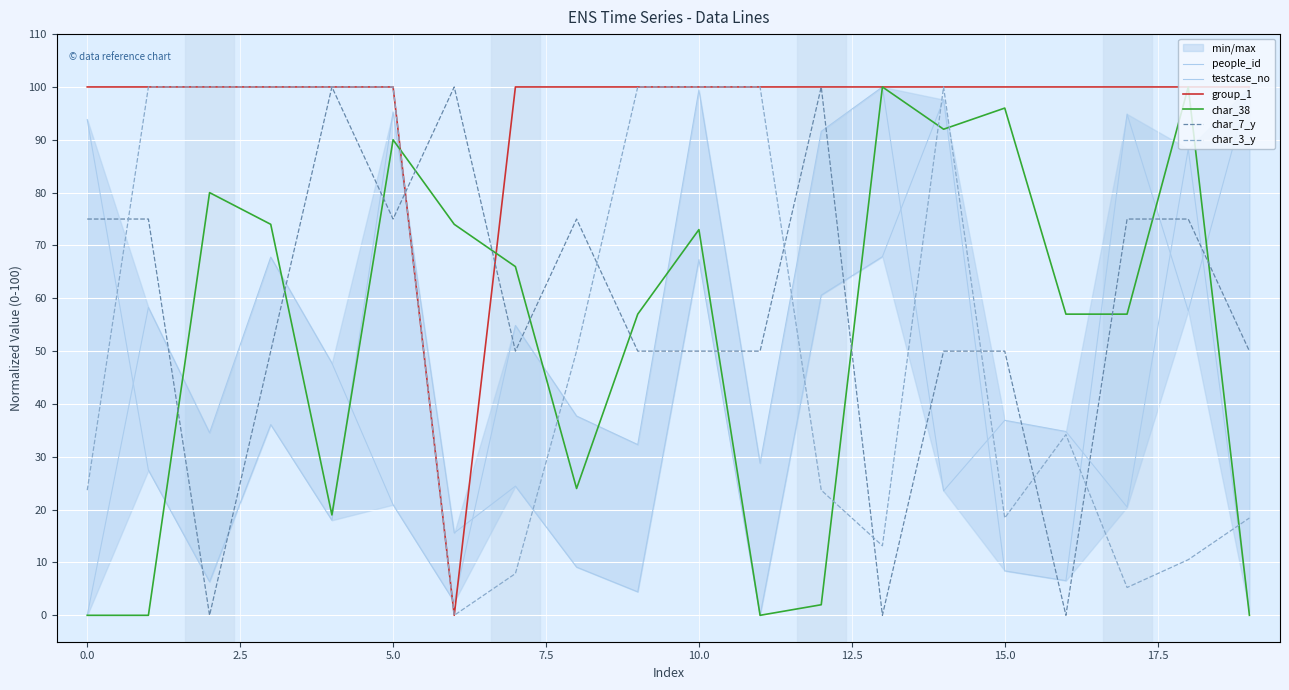

The value of char_3_y at 5.0 is 100.0. True or false?

True